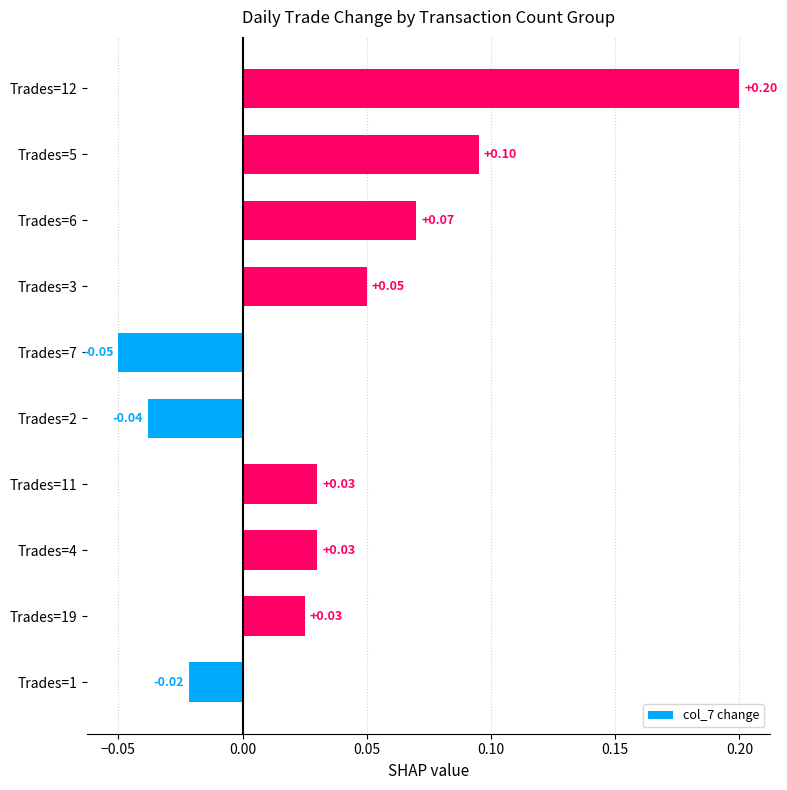

Count the number of data series in this chart.

1